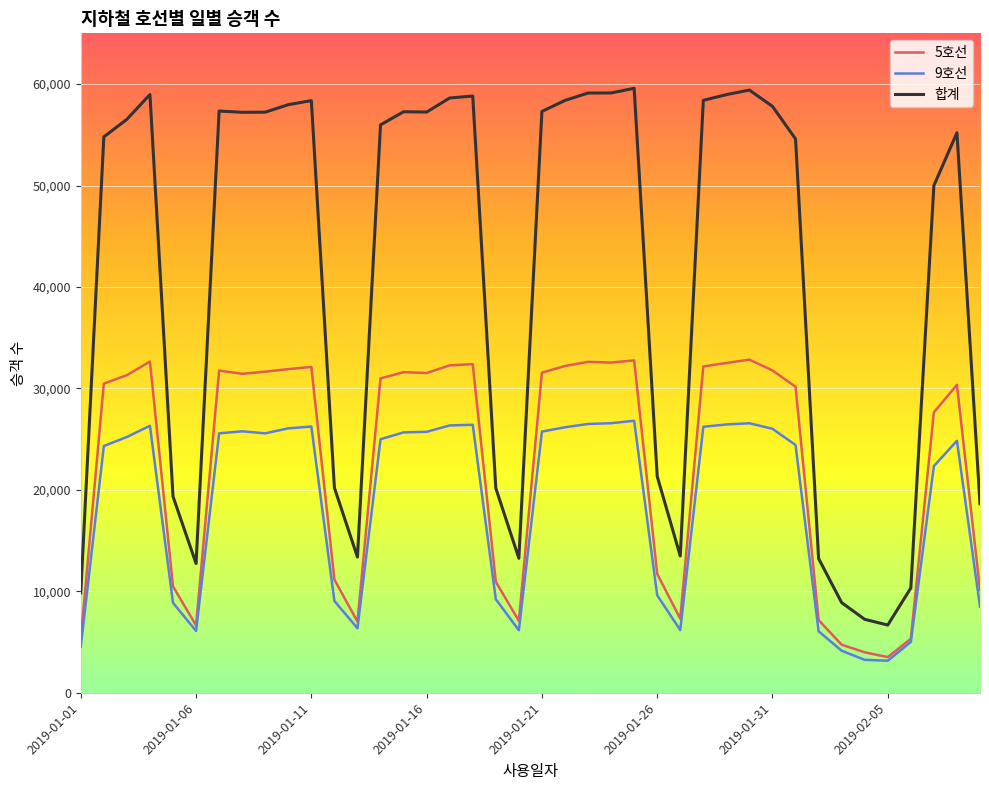

Count the number of categories in the chart.

40